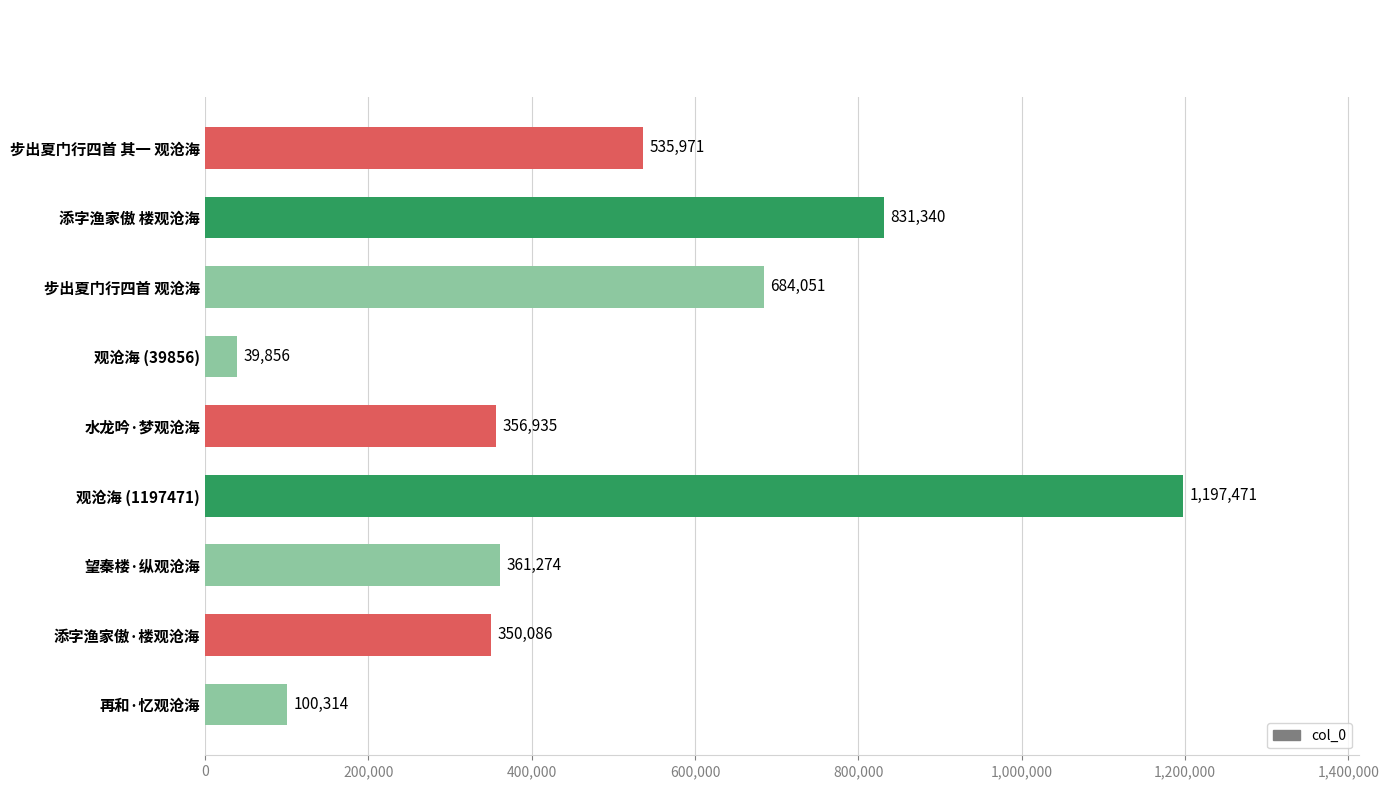

Rank the categories by value from lowest to highest.

观沧海 (39856), 再和·忆观沧海, 添字渔家傲·楼观沧海, 水龙吟·梦观沧海, 望秦楼·纵观沧海, 步出夏门行四首 其一 观沧海, 步出夏门行四首 观沧海, 添字渔家傲 楼观沧海, 观沧海 (1197471)